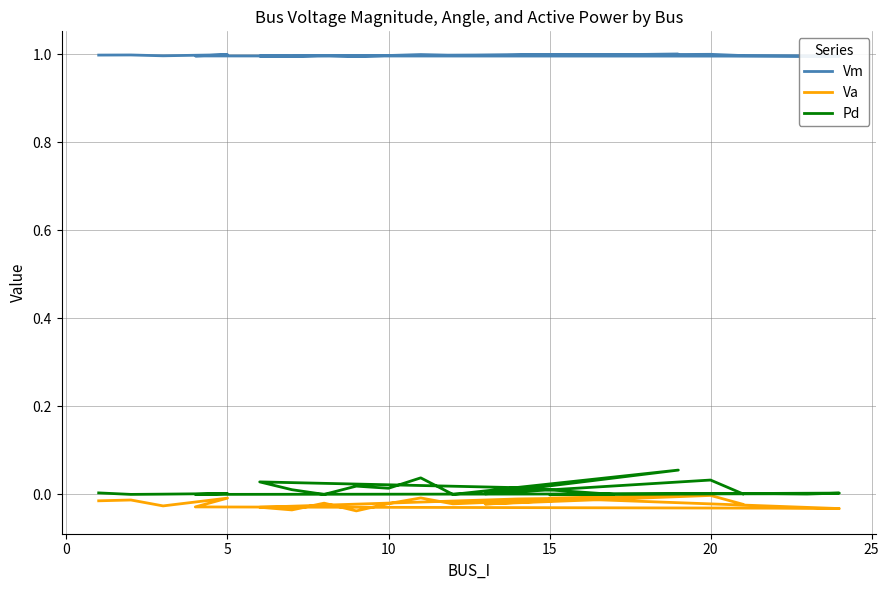

What are all the series names shown in the legend?

Vm, Va, Pd